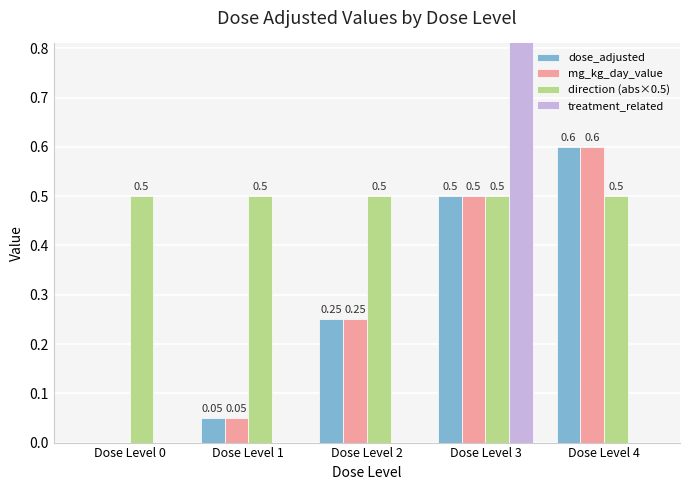

Reading right to left, transcribe all the data shown in this chart.

dose_adjusted: Dose Level 4=0.6	Dose Level 3=0.5	Dose Level 2=0.2	Dose Level 1=0.1	Dose Level 0=0.0
mg_kg_day_value: Dose Level 4=0.6	Dose Level 3=0.5	Dose Level 2=0.2	Dose Level 1=0.1	Dose Level 0=0.0
direction (abs×0.5): Dose Level 4=0.5	Dose Level 3=0.5	Dose Level 2=0.5	Dose Level 1=0.5	Dose Level 0=0.5
treatment_related: Dose Level 4=0.0	Dose Level 3=1.0	Dose Level 2=0.0	Dose Level 1=0.0	Dose Level 0=0.0